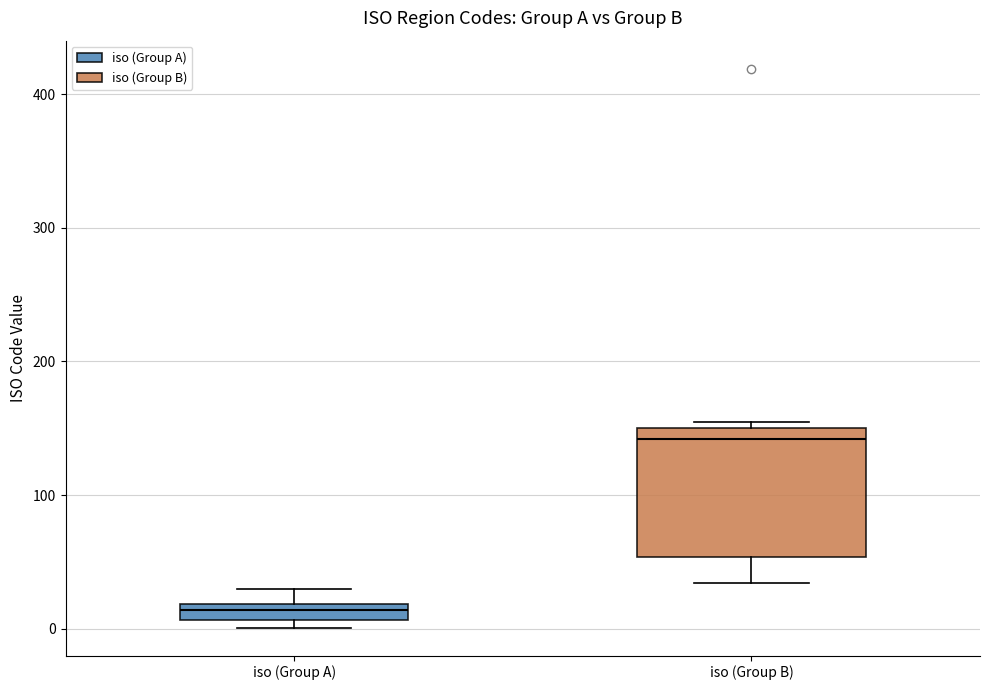

Where is the upper edge of the box for iso (Group A) on the y-axis? The values are not printed on the chart, so give them approximately, as read against the axis.

20